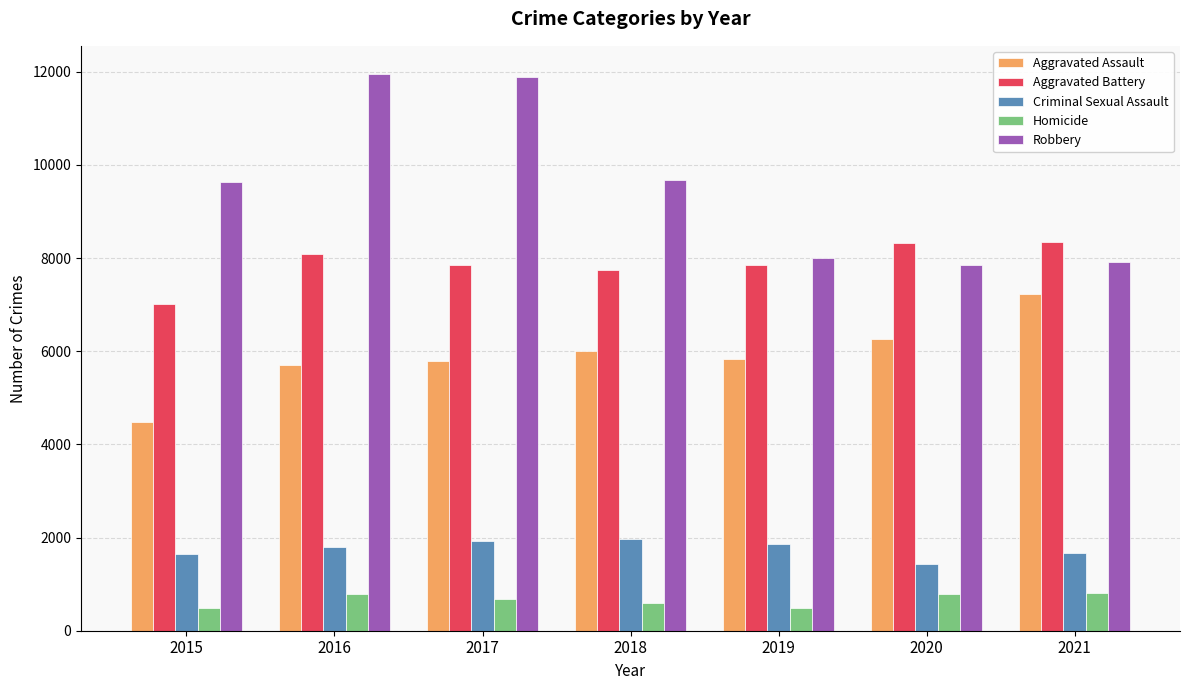

Which series has the largest total across all categories?

Robbery